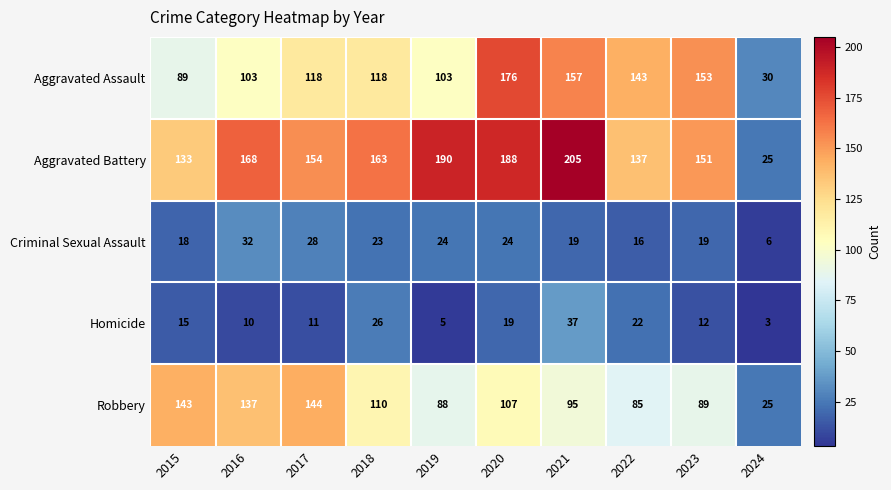

Rank the series by their maximum value, from lowest to highest.

Criminal Sexual Assault, Homicide, Robbery, Aggravated Assault, Aggravated Battery